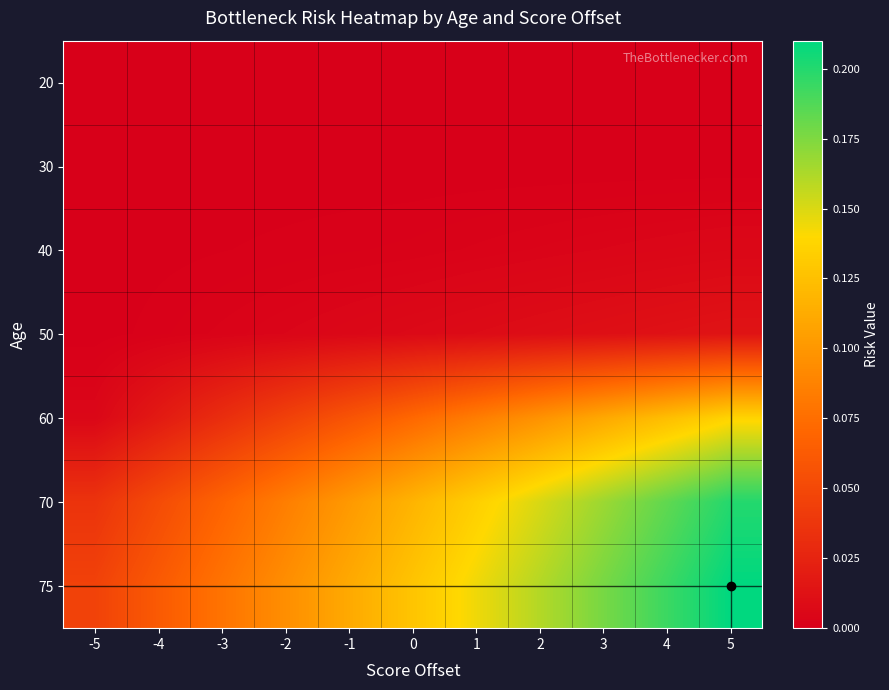

Reading left to right, list all the values displayed in this chart.

20: -5=0.0	-4=0.0	-3=0.0	-2=0.0	-1=0.0	0=0.0	1=0.0	2=0.0	3=0.0	4=0.0	5=0.0
30: -5=0.0	-4=0.0	-3=0.0	-2=0.0	-1=0.0	0=0.0	1=0.0	2=0.0	3=0.0	4=0.0	5=0.0
40: -5=0.0	-4=0.0	-3=0.0	-2=0.0	-1=0.0	0=0.0	1=0.0	2=0.0	3=0.0	4=0.0	5=0.0
50: -5=0.0	-4=0.0	-3=0.0	-2=0.0	-1=0.0	0=0.0	1=0.0	2=0.0	3=0.0	4=0.0	5=0.0
60: -5=0.0	-4=0.0	-3=0.0	-2=0.0	-1=0.1	0=0.1	1=0.1	2=0.1	3=0.1	4=0.1	5=0.1
70: -5=0.0	-4=0.1	-3=0.1	-2=0.1	-1=0.1	0=0.1	1=0.1	2=0.2	3=0.2	4=0.2	5=0.2
75: -5=0.0	-4=0.1	-3=0.1	-2=0.1	-1=0.1	0=0.1	1=0.1	2=0.2	3=0.2	4=0.2	5=0.2